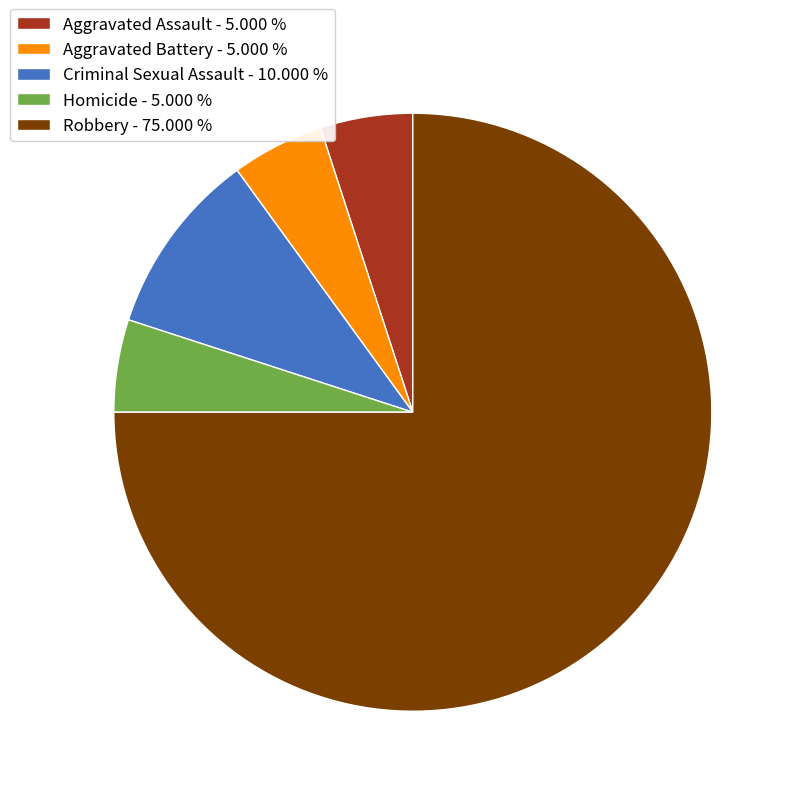

Which category has the biggest portion of the pie?

Robbery - 75.000 %